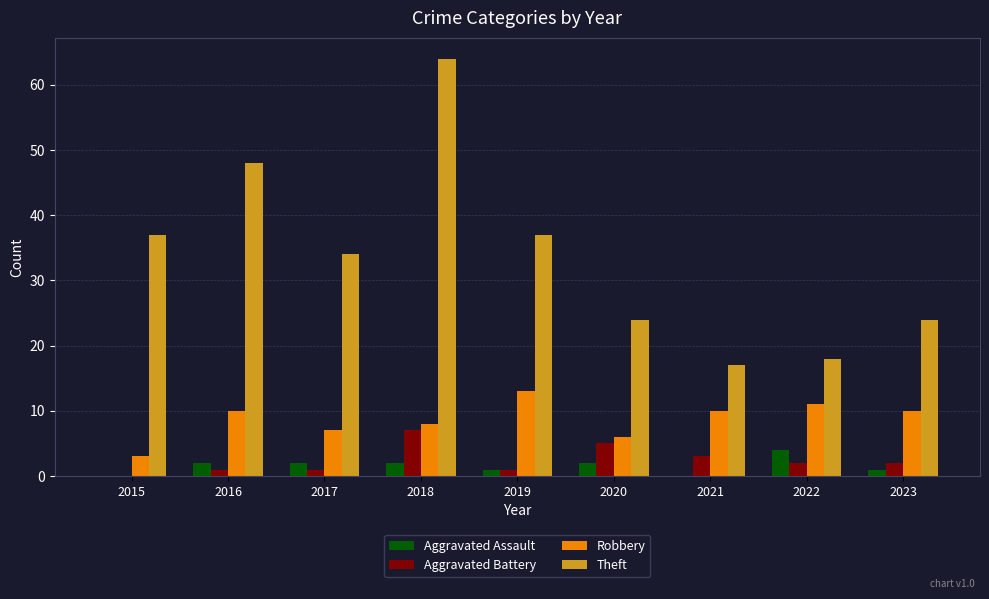

Which series changed the most between 2019 and 2020?

Theft